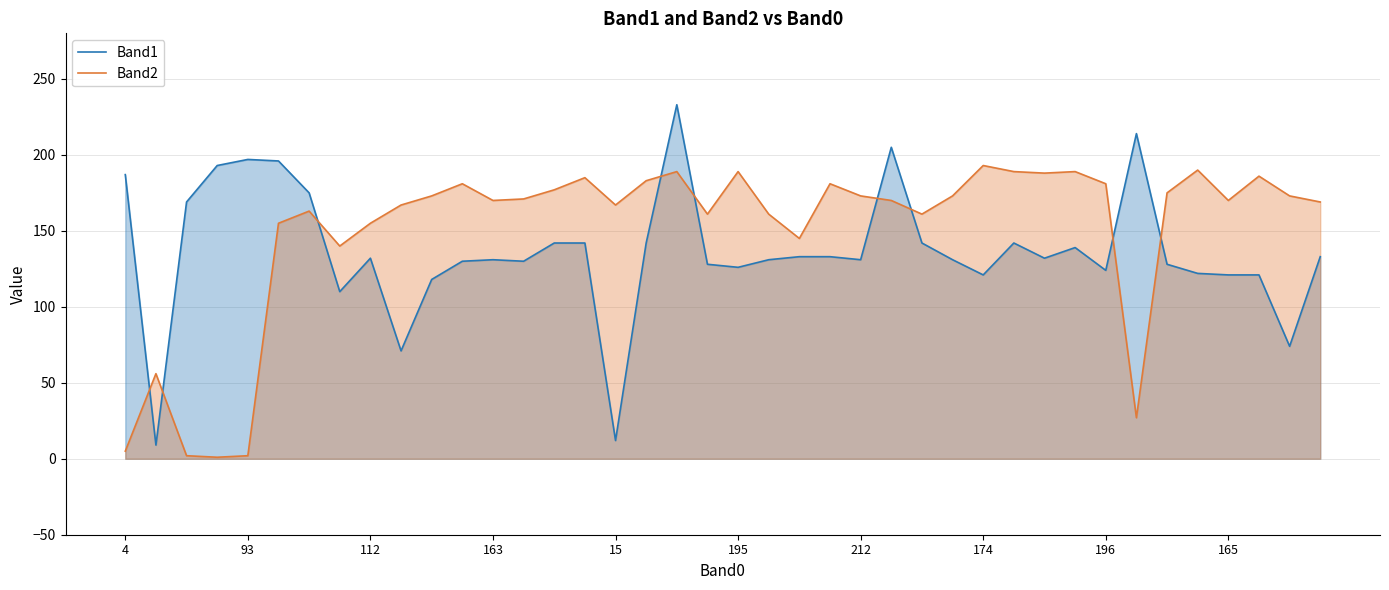

What is the minimum value shown in the chart?

1